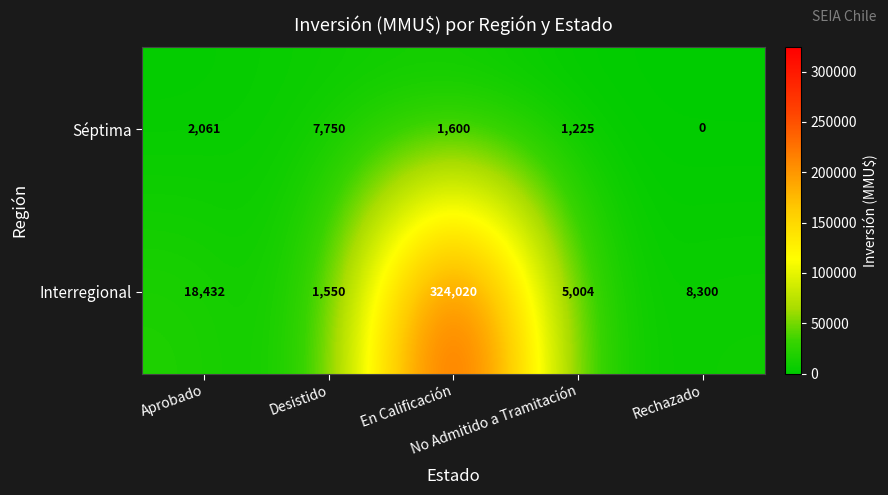

Count the number of data series in this chart.

2